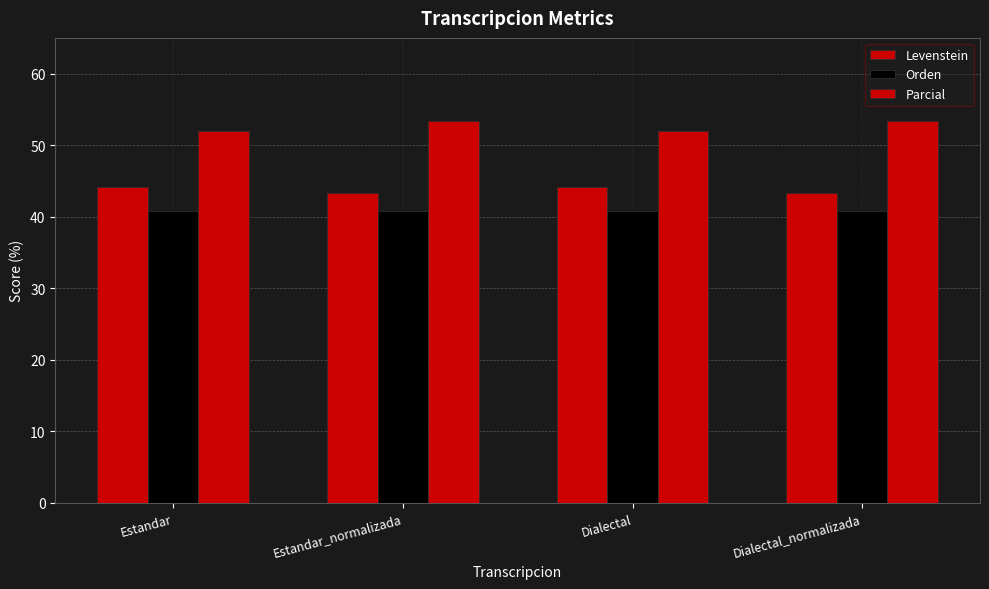

Rank the series at Dialectal_normalizada from lowest to highest value.

Orden, Levenstein, Parcial